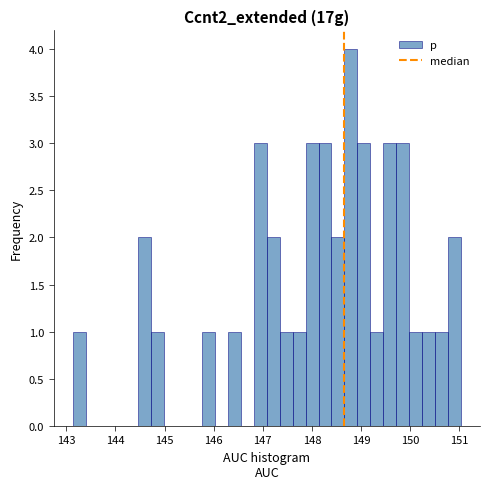

Read against the x-axis, roughly where is the centre of the tallest bar?

148.8